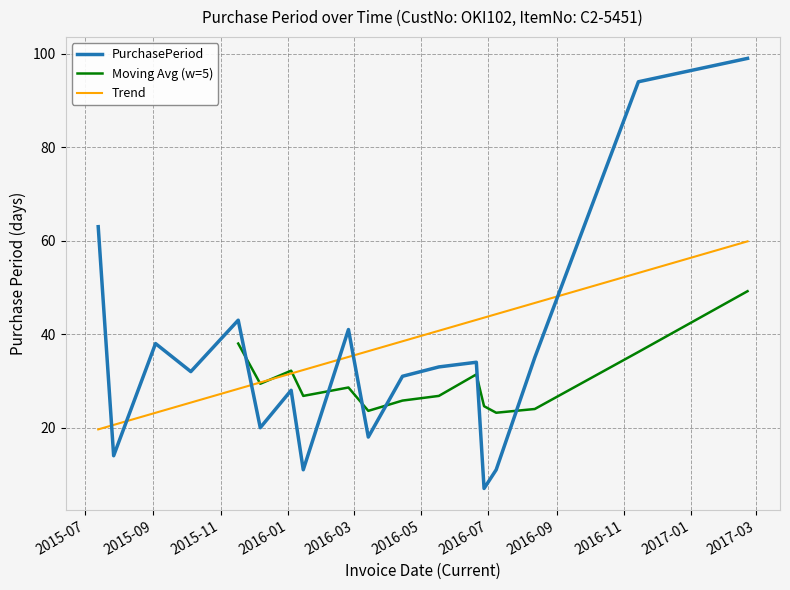

Reading left to right, list all the values displayed in this chart.

2015-07-13=63	2015-07-27=14	2015-09-03=38	2015-10-05=32	2015-11-17=43	2015-12-07=20	2016-01-04=28	2016-01-15=11	2016-02-25=41	2016-03-14=18	2016-04-14=31	2016-05-17=33	2016-06-20=34	2016-06-27=7	2016-07-08=11	2016-08-12=35	2016-11-14=94	2017-02-21=99